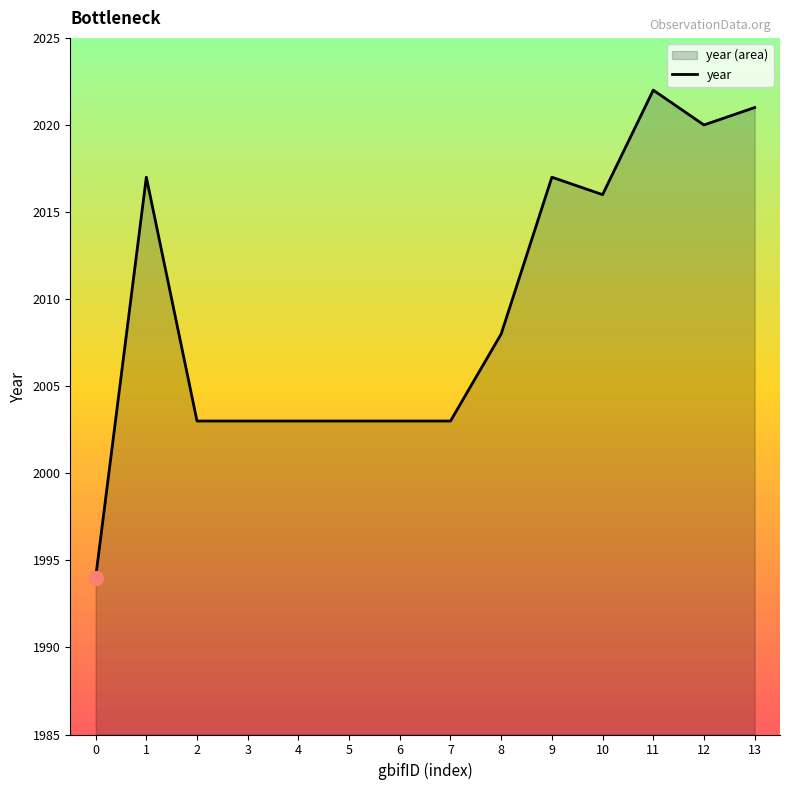

Rank the categories by value from highest to lowest.

11, 13, 12, 1, 9, 10, 8, 2, 3, 4, 5, 6, 7, 0